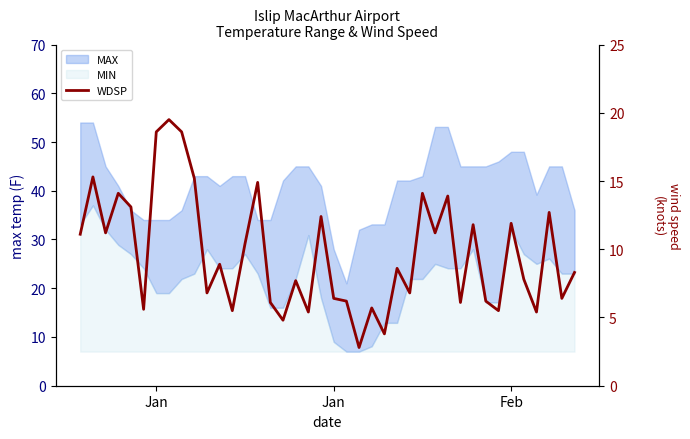

At which category does the data reach its first local peak?

Jan